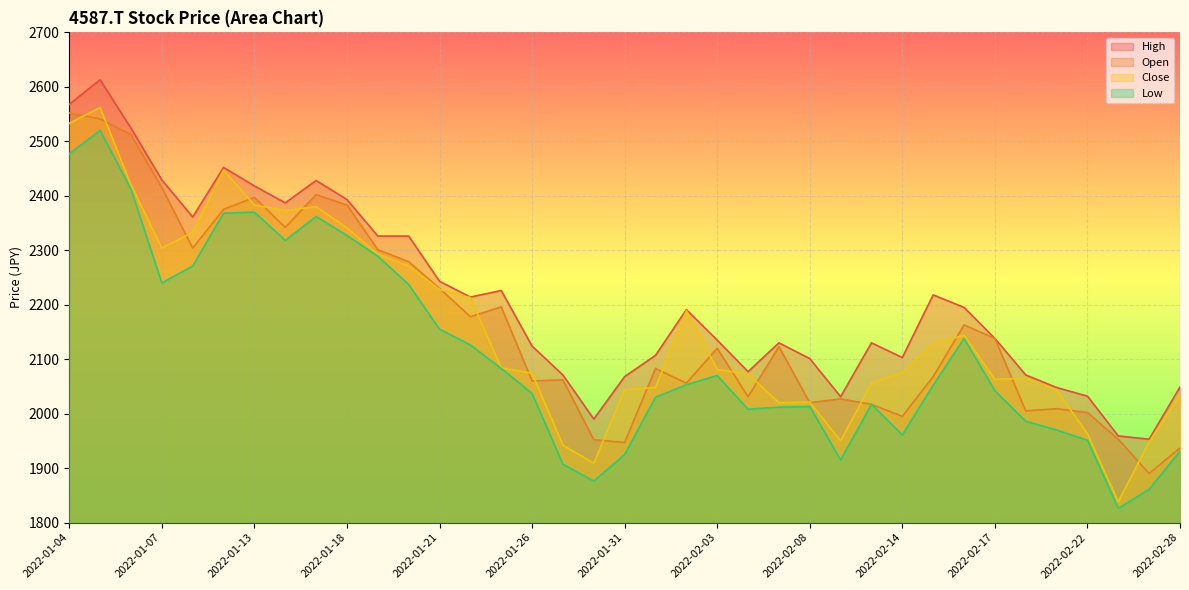

What is the label of the 17th point from the left?

2022-01-27